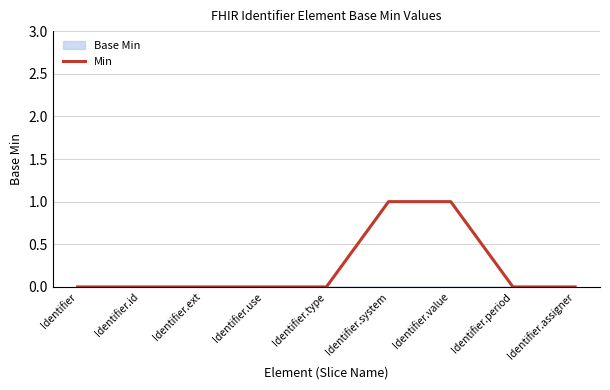

Rank the categories by value from highest to lowest.

Identifier.system, Identifier.value, Identifier, Identifier.id, Identifier.ext, Identifier.use, Identifier.type, Identifier.period, Identifier.assigner